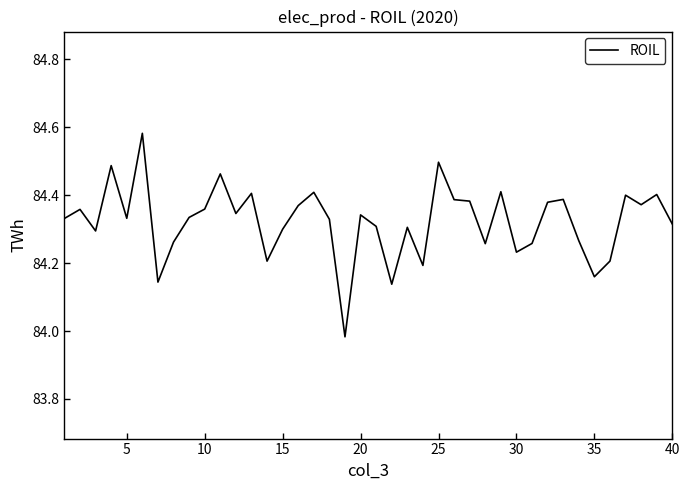

How many points are lower than both their immediate neighbors (excluding endpoints)?

12